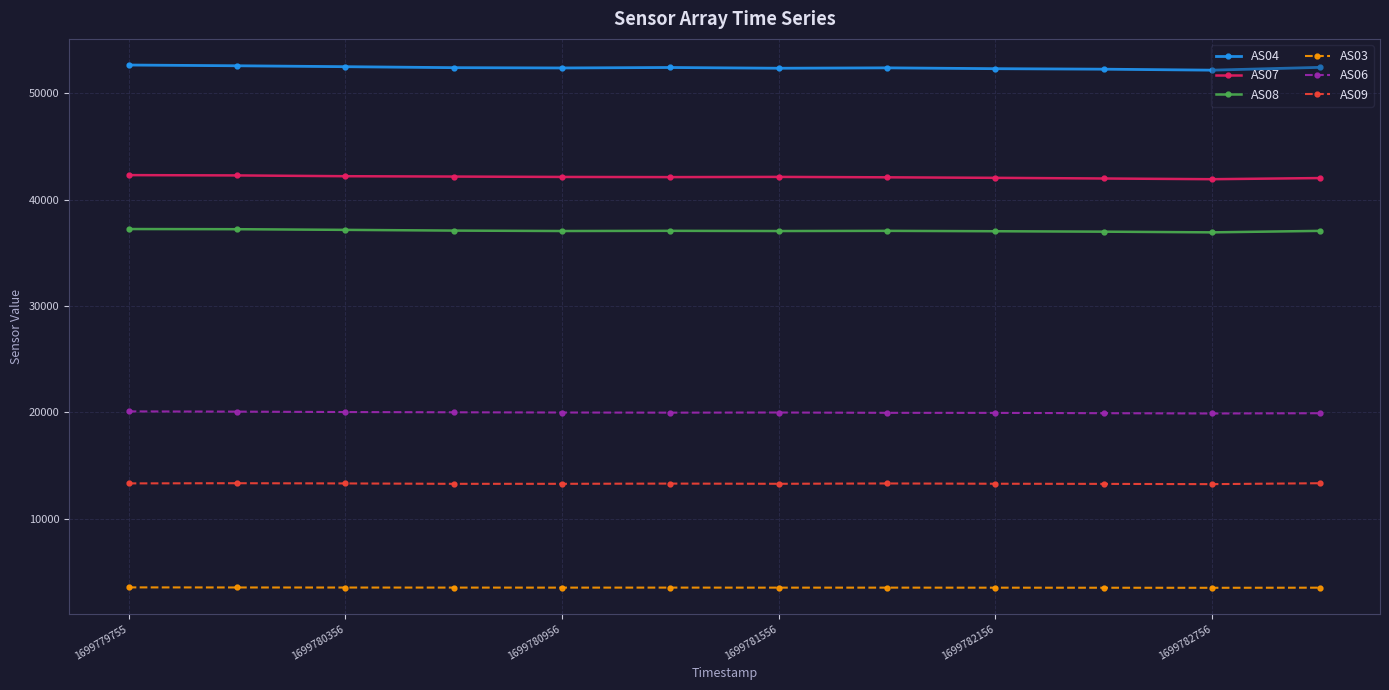

What is the value of the AS08 point at the 12th from the left?

37059